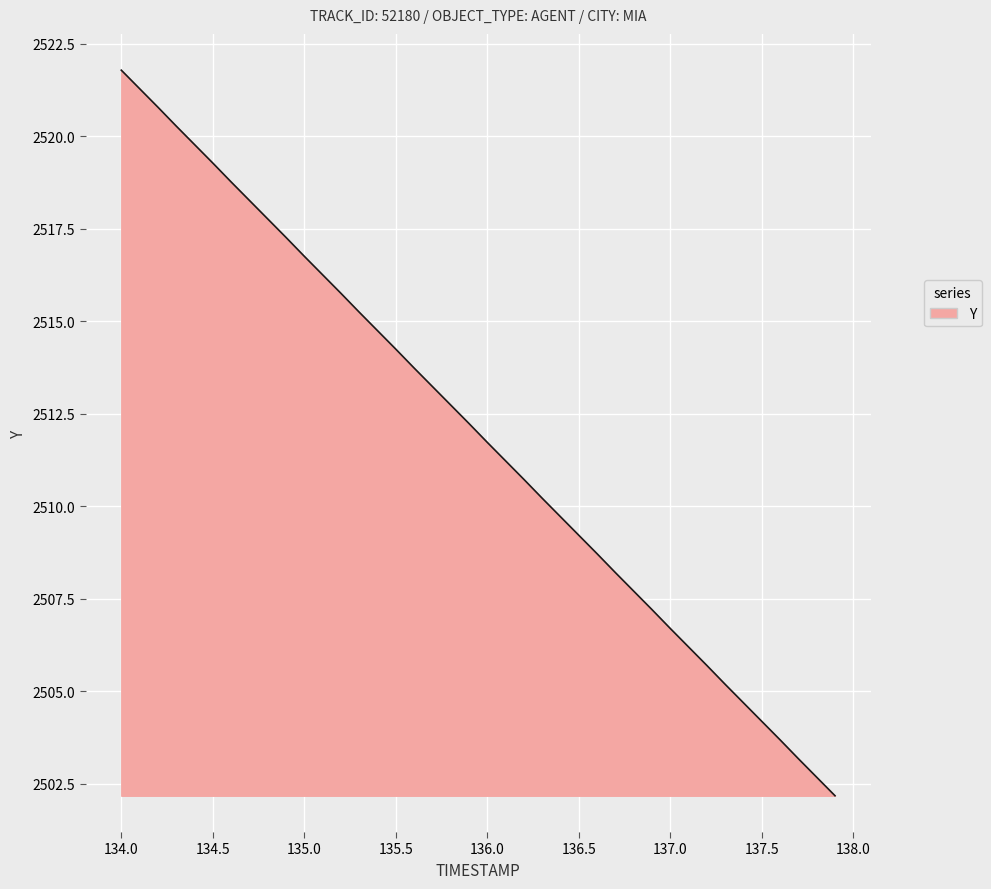

What is the minimum value shown in the chart?

2502.2